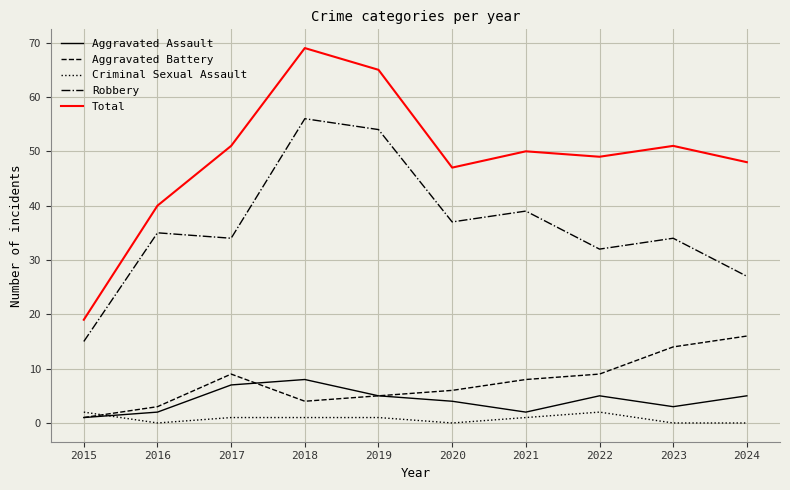

True or false: Aggravated Battery and Total intersect in this chart.

False